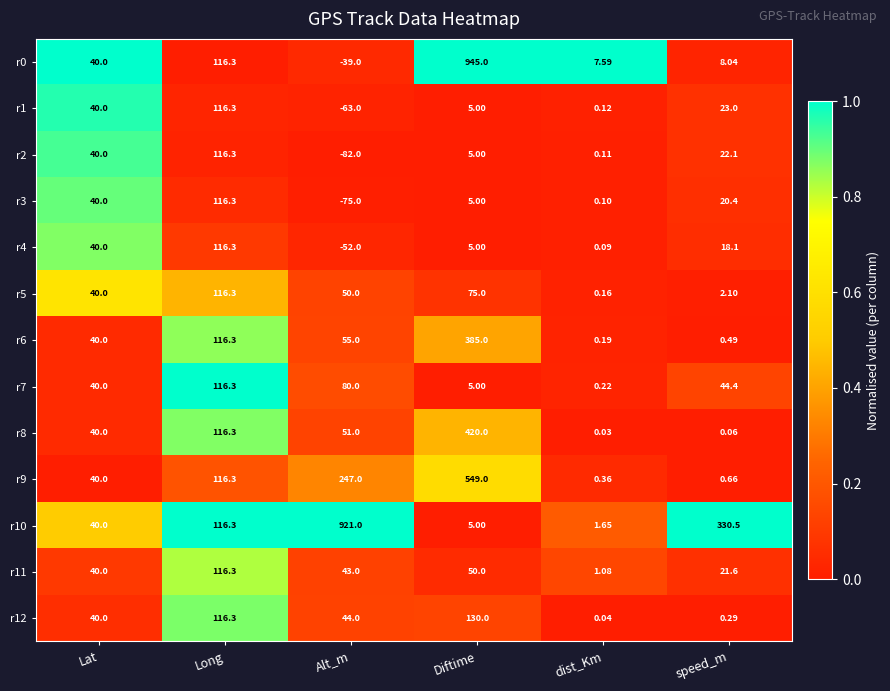

Is the value of r3 at Alt_m greater than the value of r1 at Long?

No